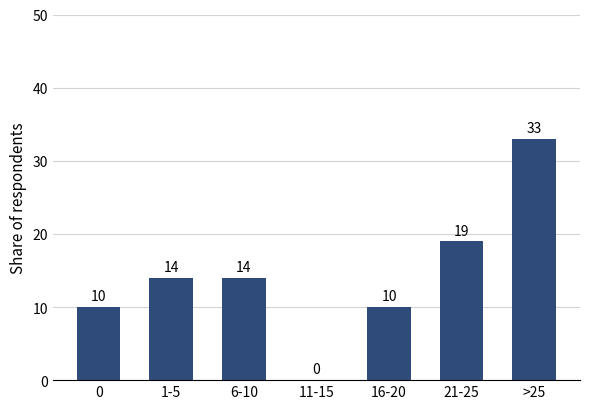

Between 16-20 and 1-5, which is larger?

1-5